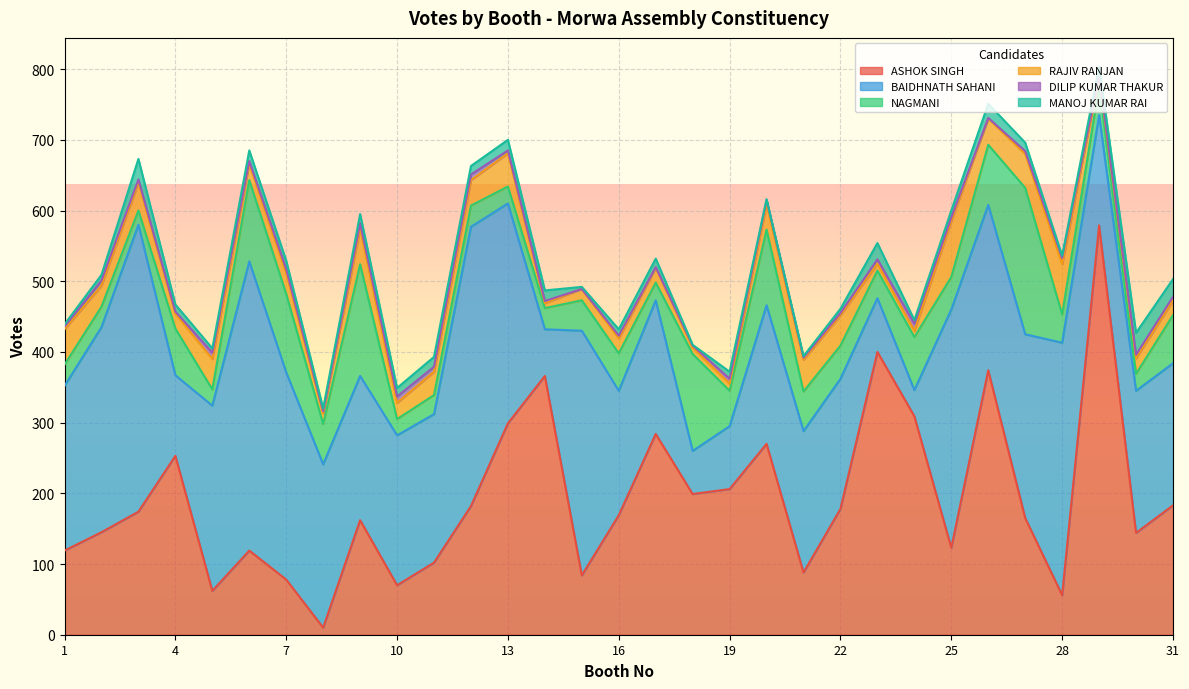

Reading left to right, list all the values displayed in this chart.

ASHOK SINGH: 1=119	2=145	3=174	4=253	5=62	6=119	7=78	8=10	9=162	10=70	11=102	12=182	13=299	14=366	15=84	16=169	17=284	18=199	19=206	20=270	21=88	22=178	23=400	24=309	25=123	26=374	27=165	28=56	29=579	30=144	31=183
BAIDHNATH SAHANI: 1=233	2=290	3=406	4=114	5=262	6=409	7=293	8=231	9=204	10=212	11=210	12=395	13=311	14=66	15=346	16=176	17=189	18=61	19=89	20=196	21=200	22=184	23=76	24=37	25=337	26=234	27=260	28=357	29=156	30=201	31=201
NAGMANI: 1=30	2=29	3=20	4=66	5=23	6=115	7=111	8=57	9=158	10=23	11=27	12=30	13=24	14=30	15=43	16=53	17=25	18=137	19=50	20=107	21=56	22=47	23=39	24=75	25=46	26=85	27=207	28=40	29=41	30=24	31=68
RAJIV RANJAN: 1=50	2=30	3=40	4=21	5=43	6=23	7=29	8=15	9=50	10=23	11=33	12=36	13=47	14=7	15=16	16=21	17=21	18=9	19=10	20=36	21=45	22=43	23=10	24=9	25=79	26=37	27=48	28=71	29=13	30=22	31=21
DILIP KUMAR THAKUR: 1=4	2=7	3=4	4=3	5=9	6=4	7=6	8=3	9=8	10=9	11=7	12=8	13=4	14=3	15=0	16=4	17=1	18=3	19=7	20=6	21=3	22=3	23=6	24=10	25=5	26=1	27=4	28=9	29=3	30=5	31=5
MANOJ KUMAR RAI: 1=3	2=8	3=29	4=10	5=6	6=15	7=12	8=4	9=13	10=12	11=14	12=12	13=15	14=15	15=3	16=9	17=12	18=1	19=10	20=1	21=2	22=6	23=23	24=5	25=10	26=20	27=12	28=3	29=12	30=31	31=25